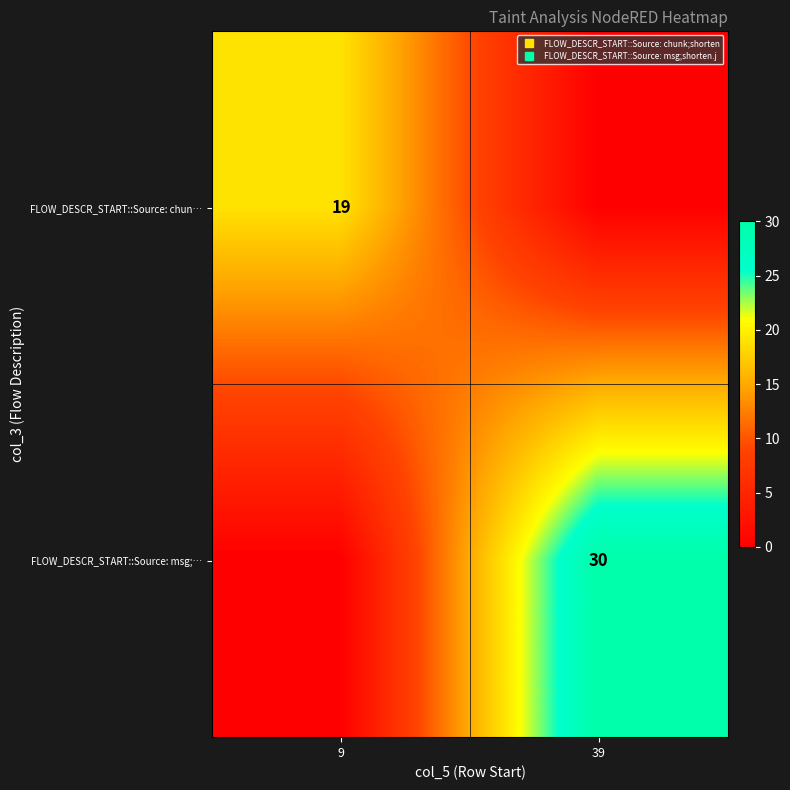

What value does the FLOW_DESCR_START::Source: msg;… series have at 39?

30